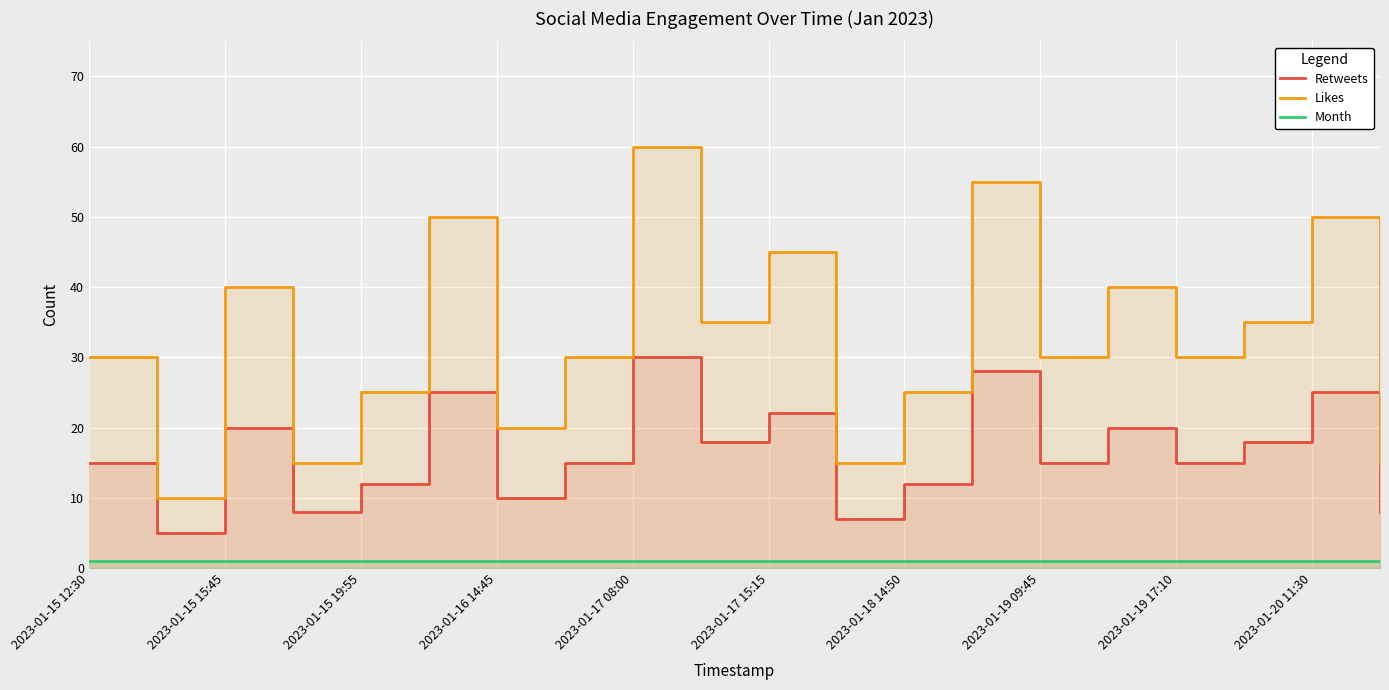

What is the average value of the Retweets series?

16